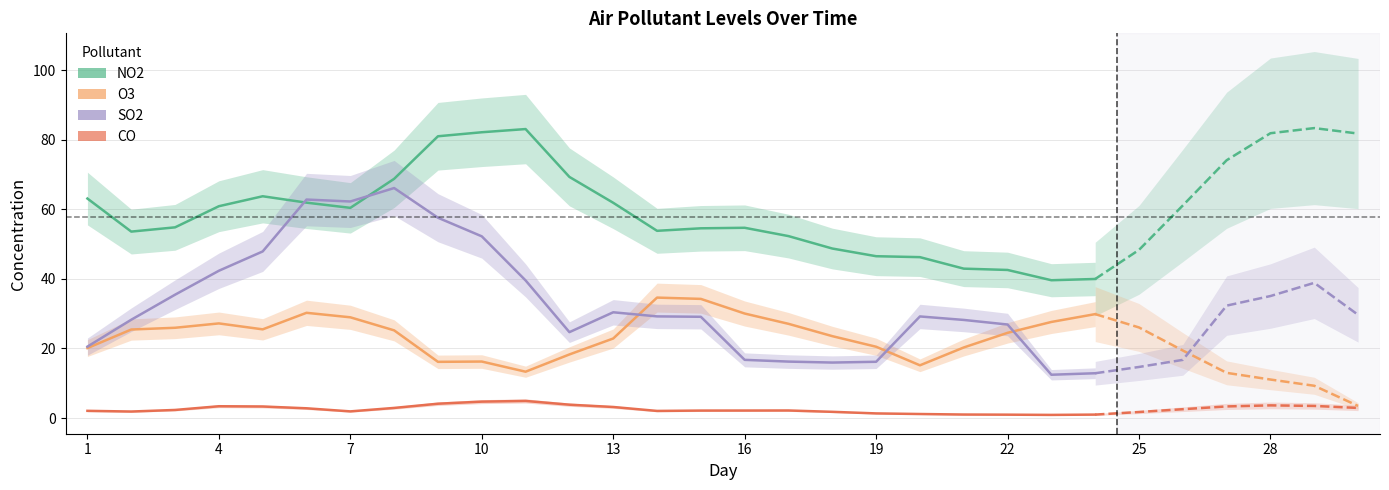

Does the chart display data point markers on the line(s)?

No